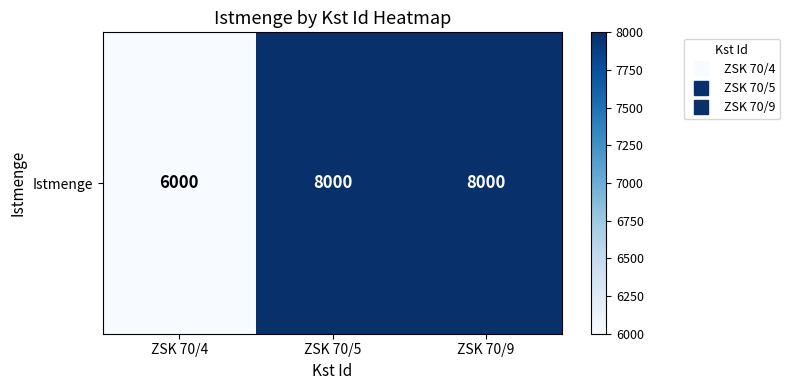

Which label corresponds to the smallest value in the chart?

ZSK 70/4